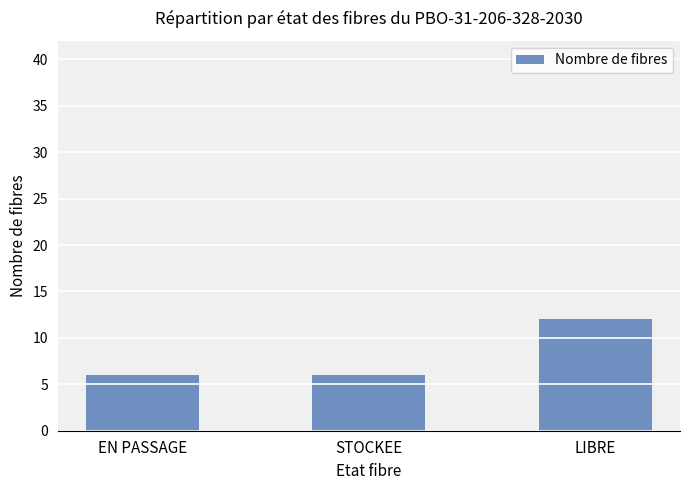

Reading left to right, list all the values displayed in this chart.

6	6	12